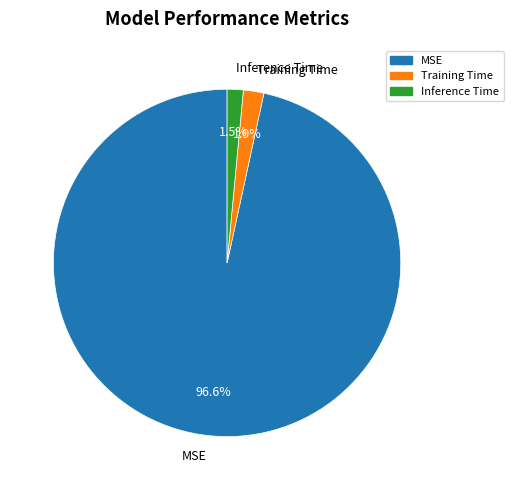

What is the total percentage of Training Time and MSE?

98.5%